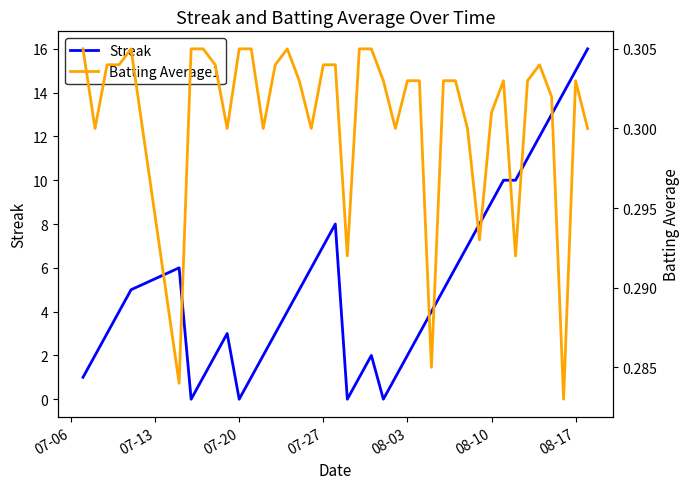

What are all the series names shown in the legend?

Streak, Batting Average1